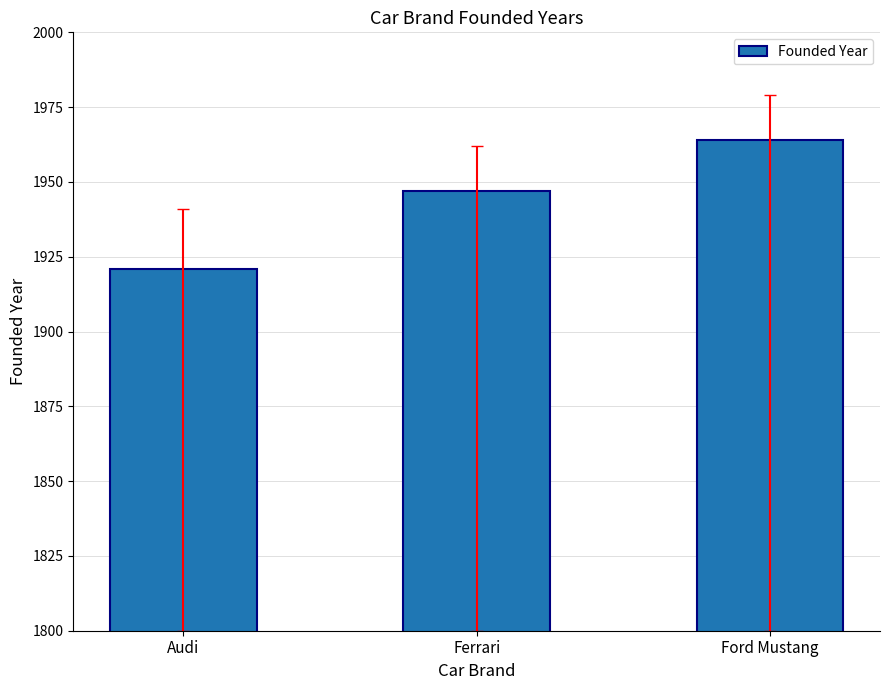

Approximately how many times larger is the value at Ford Mustang compared to Ferrari?

1.0